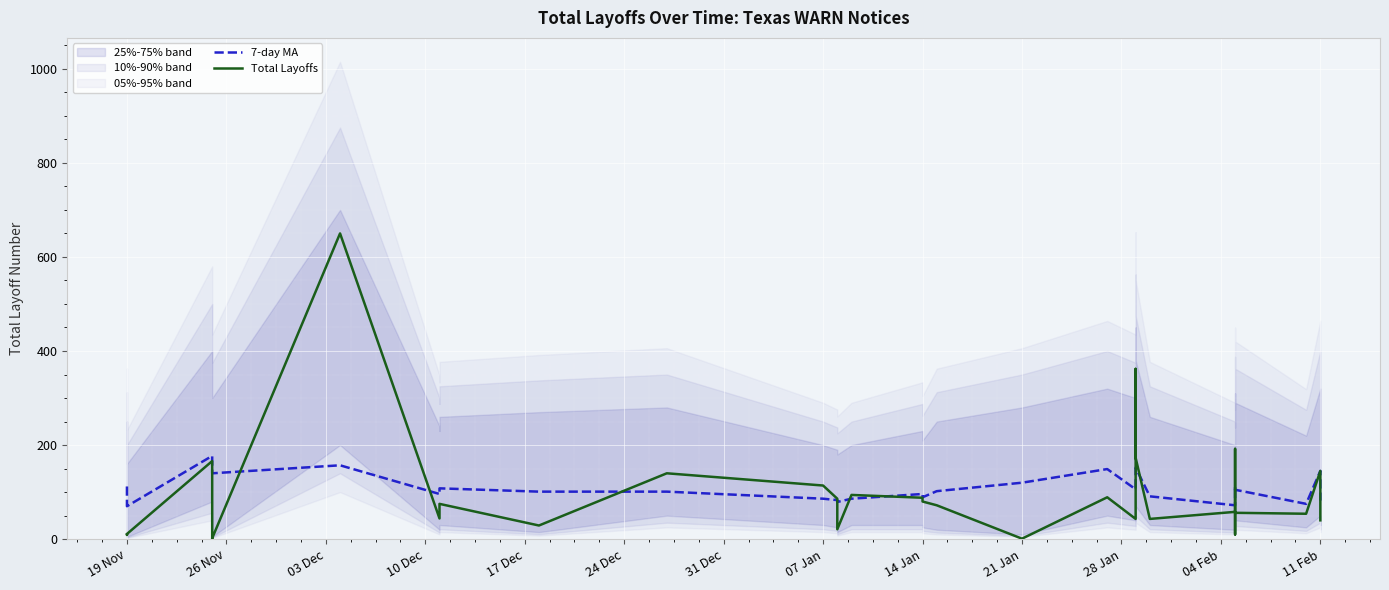

What is the difference between the second highest and minimum values in the Total Layoffs series?

361